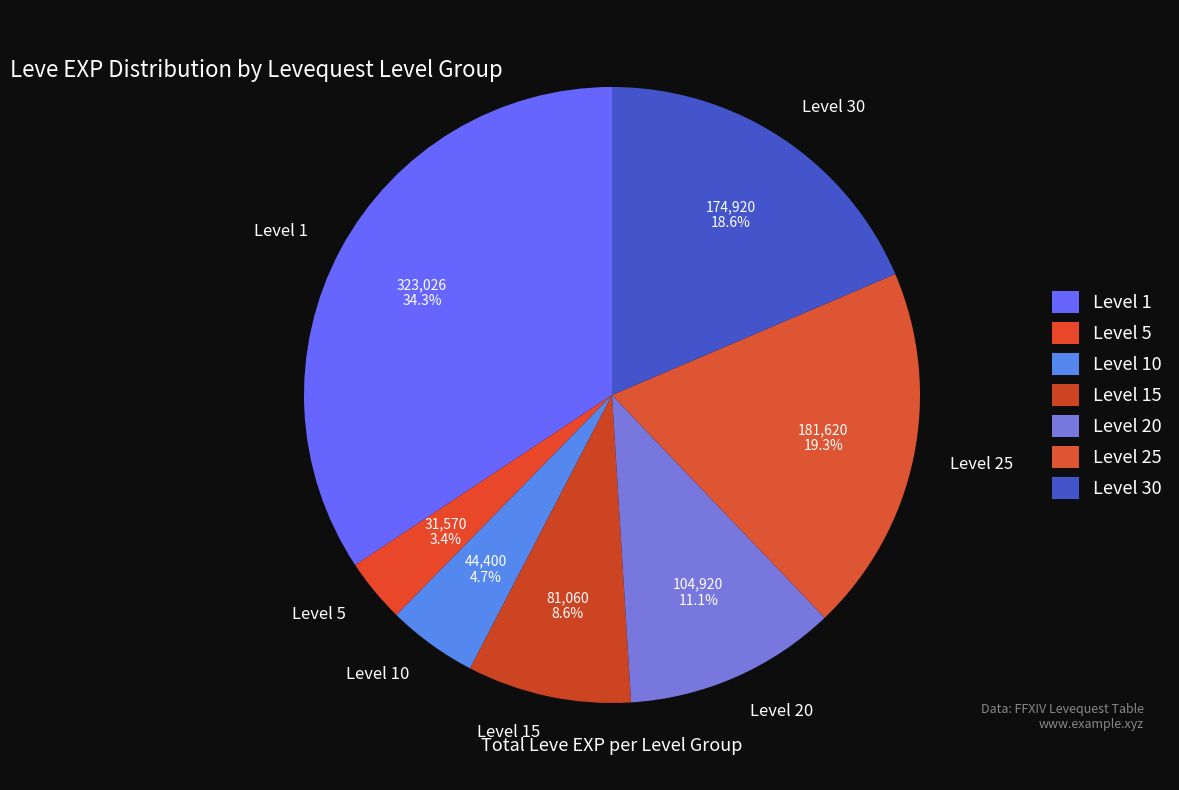

Rank the categories by value from highest to lowest.

Level 1, Level 25, Level 30, Level 20, Level 15, Level 10, Level 5